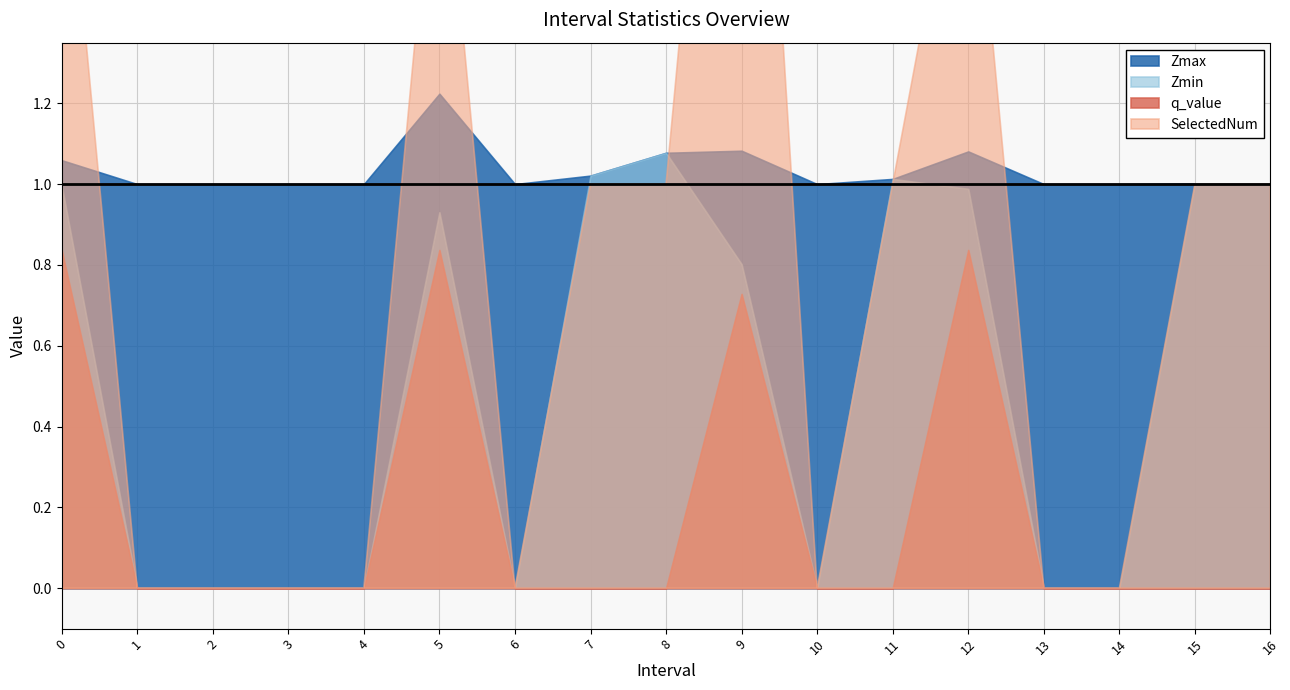

At which category does Zmin reach its first local valley?

6.0